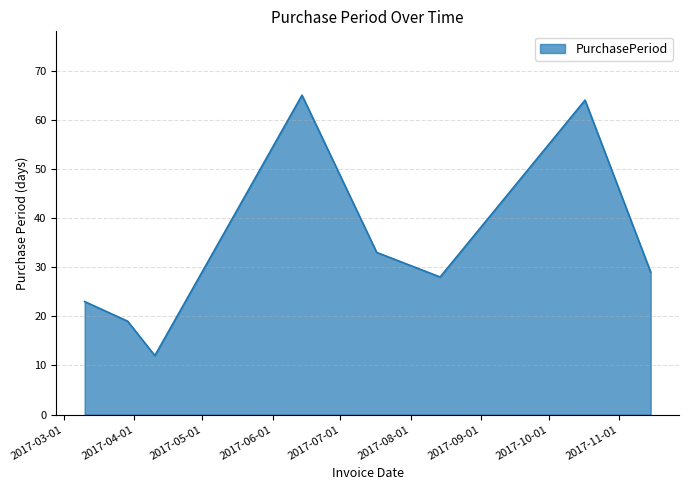

True or false: there are more than 0 points higher than both neighbors.

True